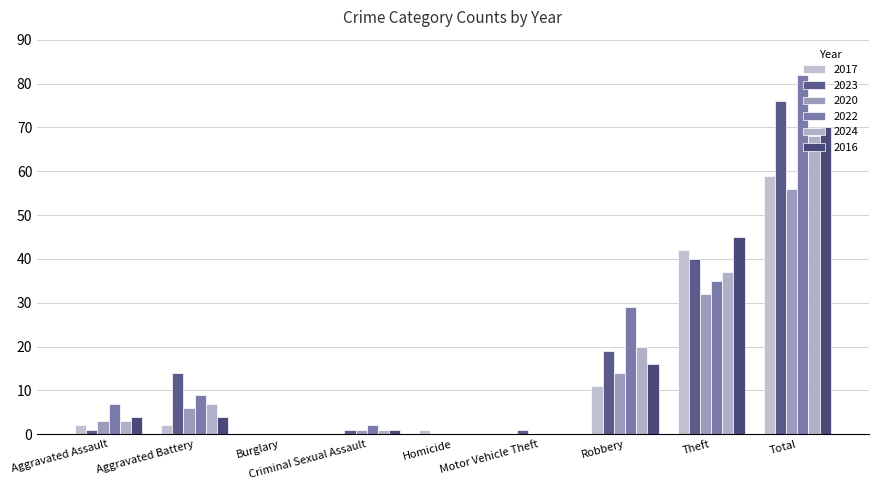

Reading right to left, transcribe all the data shown in this chart.

2017: 59	42	11	0	1	0	0	2	2
2023: 76	40	19	1	0	1	0	14	1
2020: 56	32	14	0	0	1	0	6	3
2022: 82	35	29	0	0	2	0	9	7
2024: 68	37	20	0	0	1	0	7	3
2016: 70	45	16	0	0	1	0	4	4